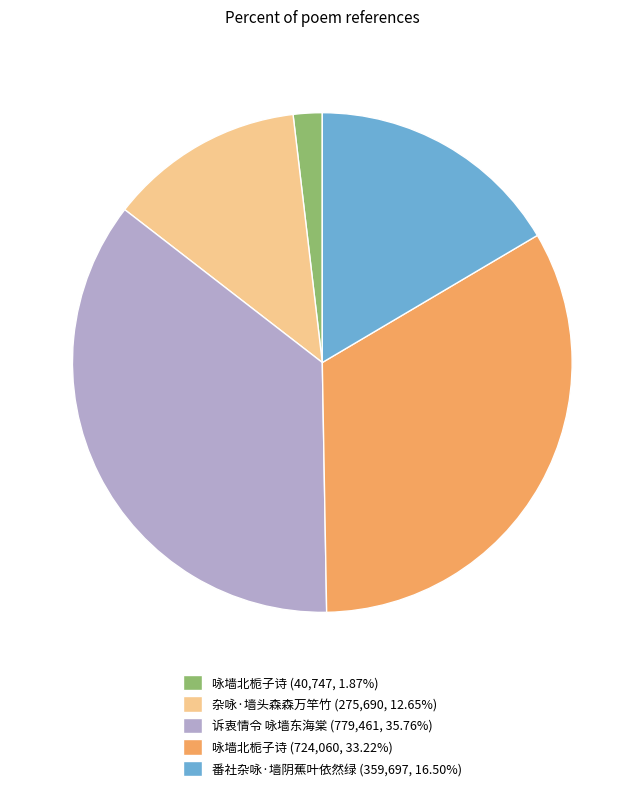

Combined, do 咏墙北栀子诗 (40,747, 1.87%) and 杂咏·墙头森森万竿竹 (275,690, 12.65%) account for over 50%?

No